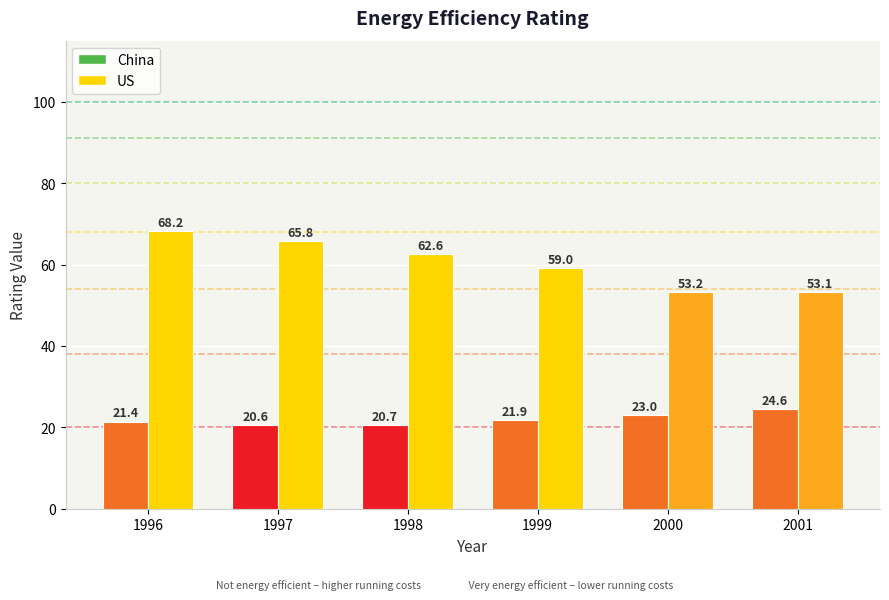

The value of China at 2001 is 24.6. True or false?

True